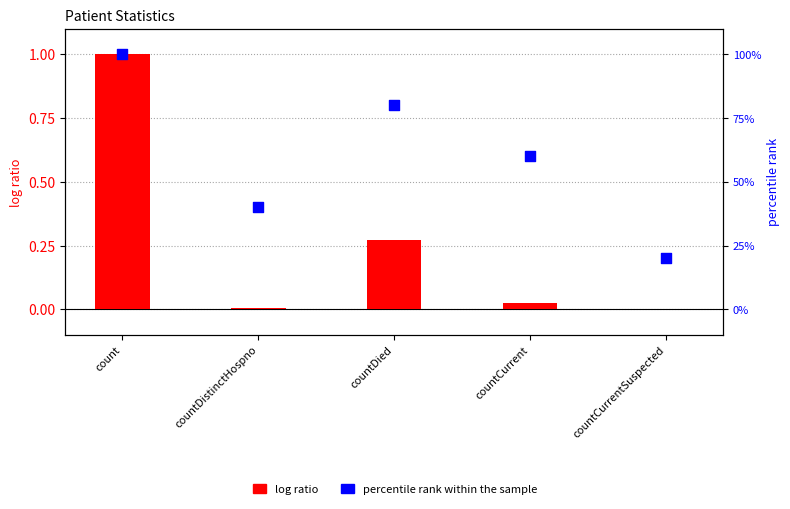

What is the total value across all series at countCurrent?

60.0